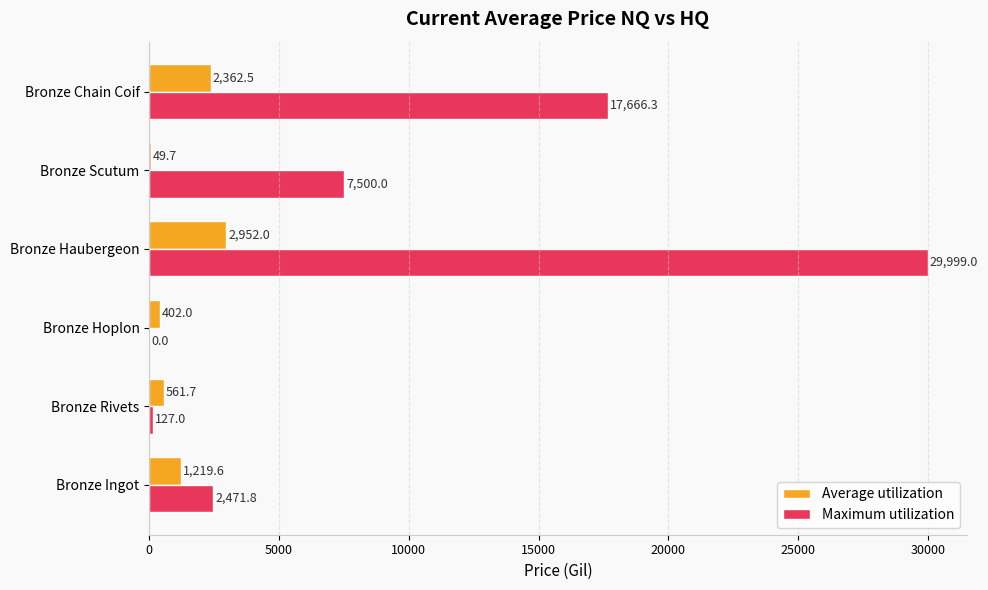

Is it true that Maximum utilization equals -15867.3 at Bronze Hoplon?

False